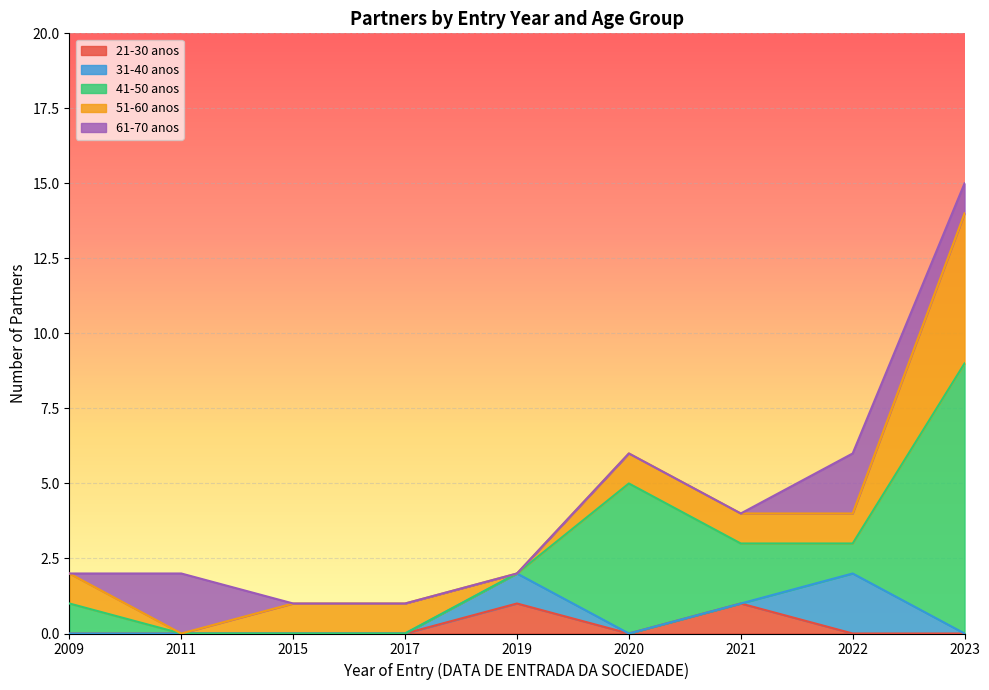

How many lines are shown in the chart?

5